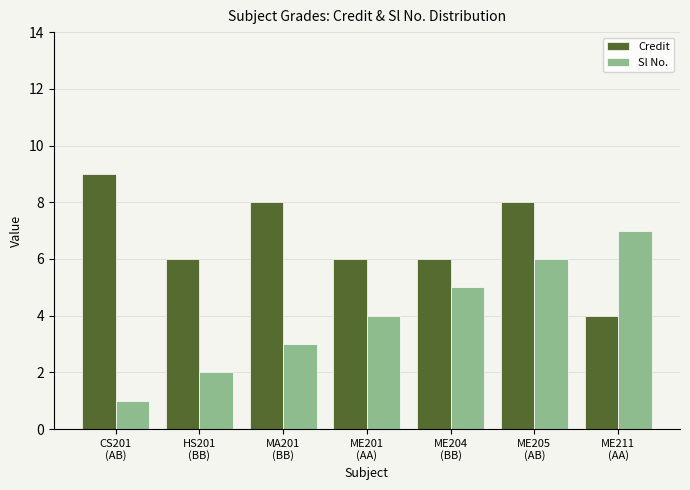

Which category has the lowest value in the Credit series?

ME211
(AA)